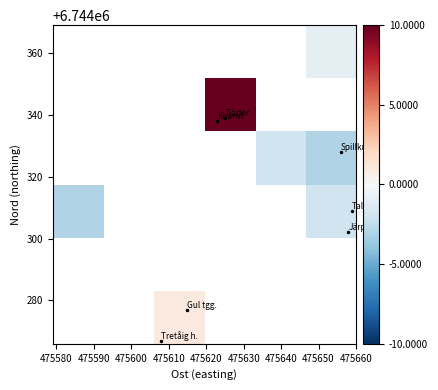

Count the number of data series in this chart.

6